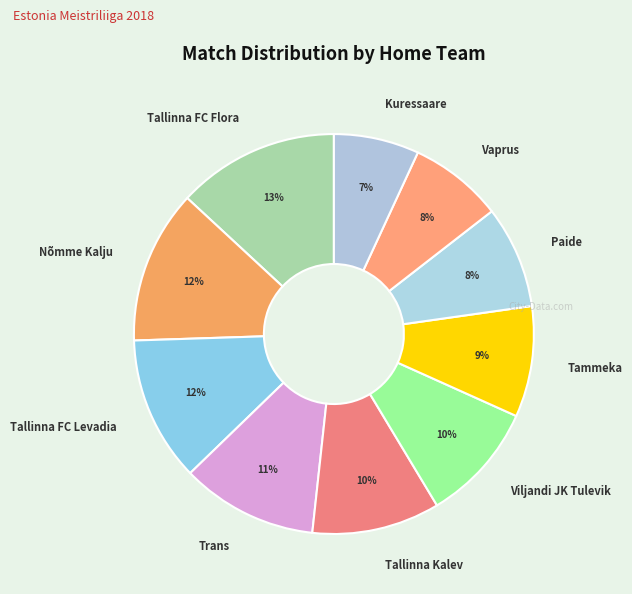

Which category has the biggest portion of the pie?

Tallinna FC Flora